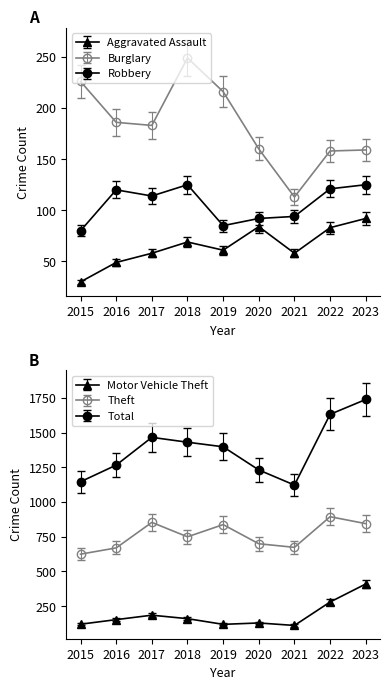

Which has a higher value, 2023 or 2019?

2023